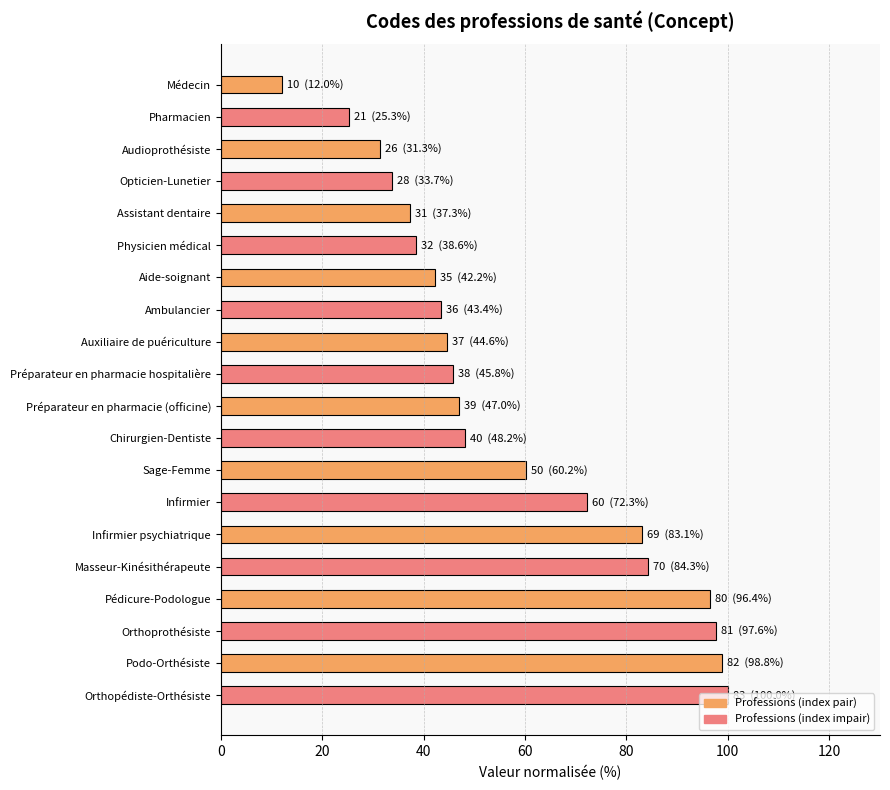

List the labels in order of value, largest first.

Orthopédiste-Orthésiste, Podo-Orthésiste, Orthoprothésiste, Pédicure-Podologue, Masseur-Kinésithérapeute, Infirmier psychiatrique, Infirmier, Sage-Femme, Chirurgien-Dentiste, Préparateur en pharmacie (officine), Préparateur en pharmacie hospitalière, Auxiliaire de puériculture, Ambulancier, Aide-soignant, Physicien médical, Assistant dentaire, Opticien-Lunetier, Audioprothésiste, Pharmacien, Médecin